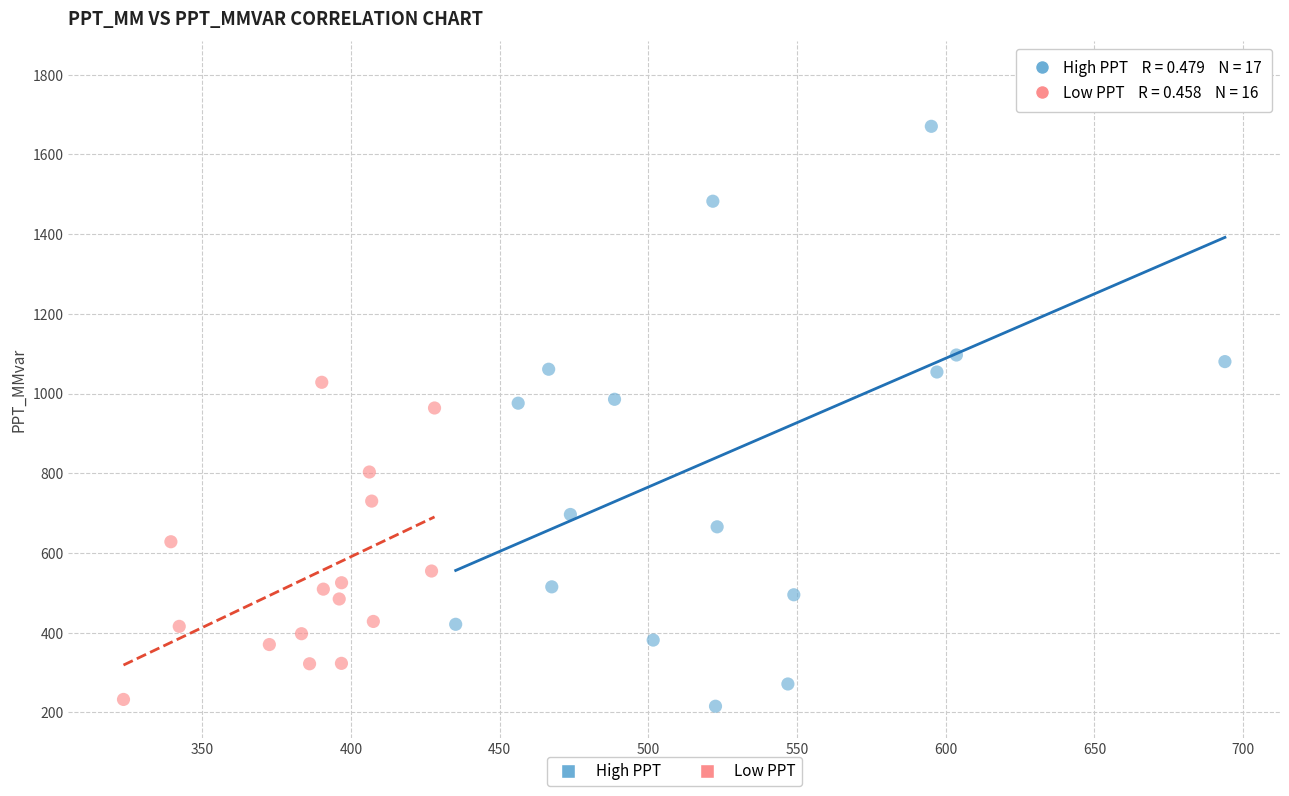

Which series has the widest spread of Y values?

High PPT